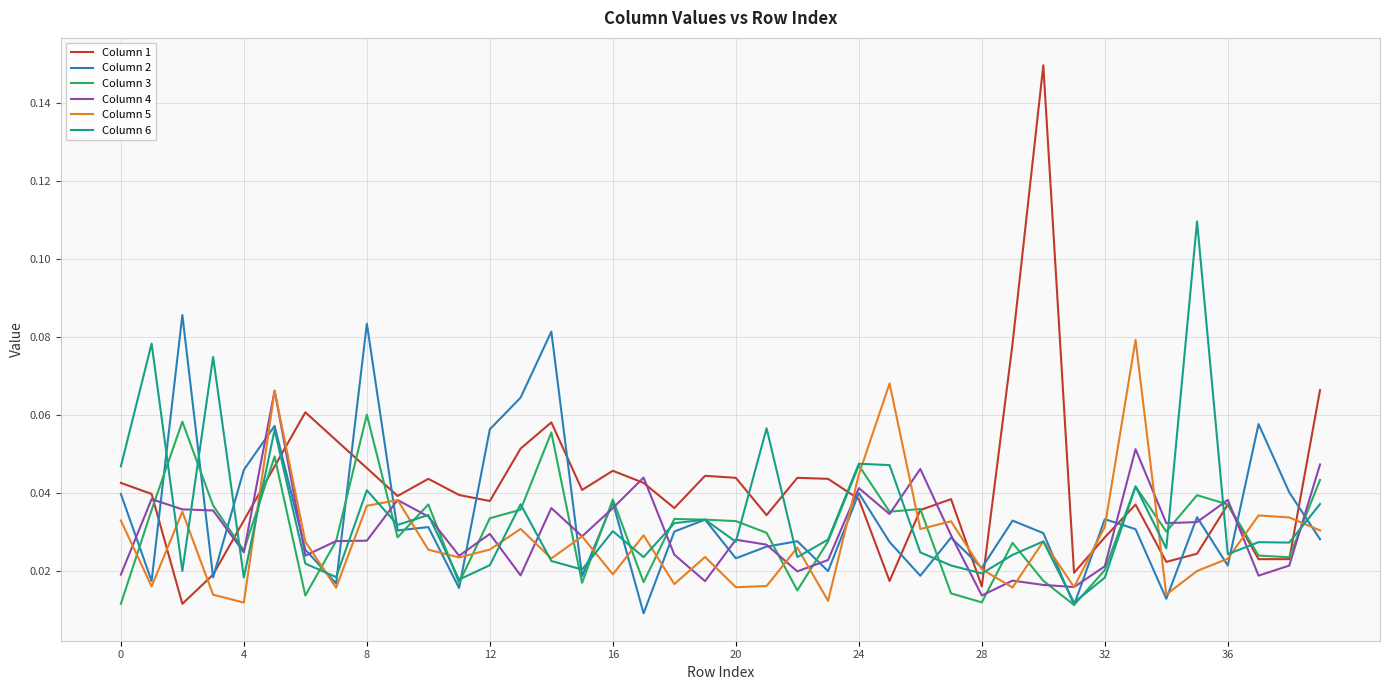

At how many categories does at least one series exceed 0?

40